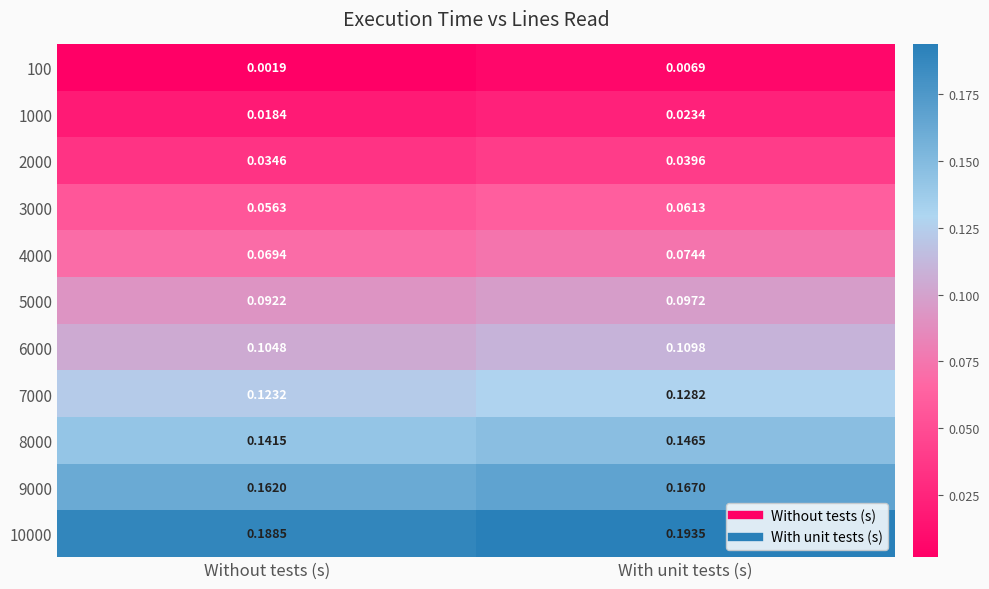

Rank the categories by 1000 value from highest to lowest.

With unit tests (s), Without tests (s)